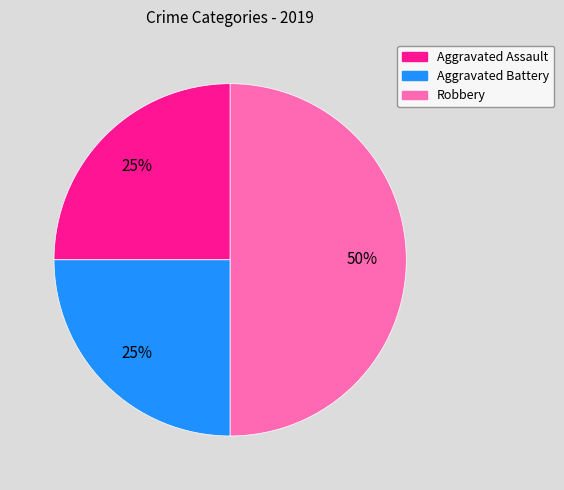

How many slices are in this pie chart?

3